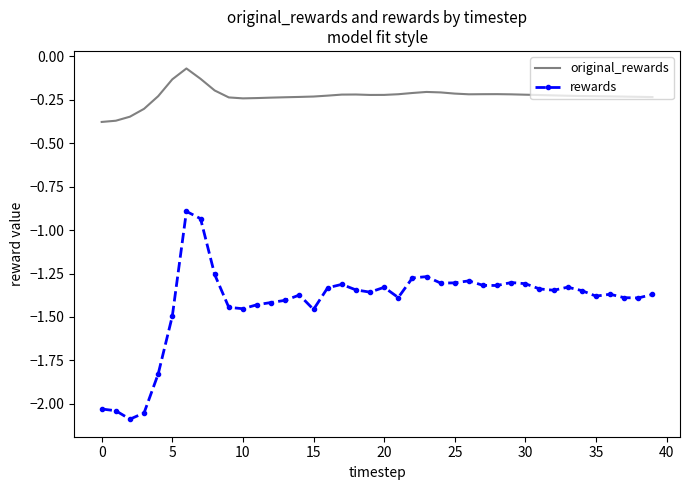

Which series has the largest total across all categories?

original_rewards